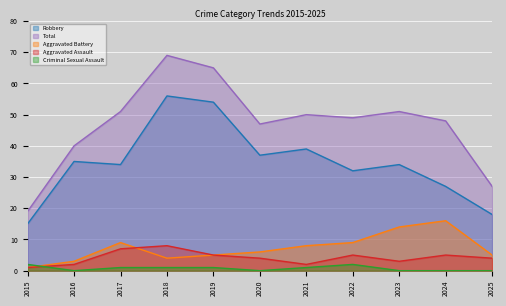

How many lines are shown in the chart?

5